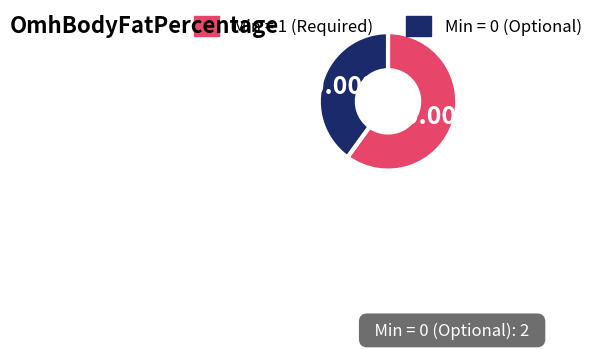

What is the largest slice in the pie chart?

Min = 1 (Required)